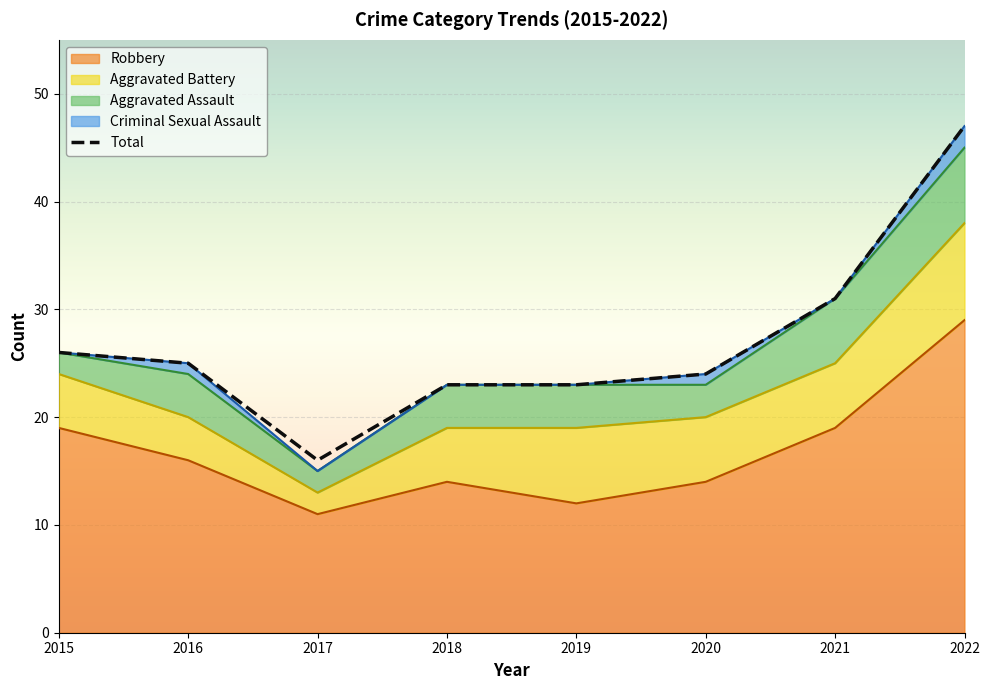

Rank the categories by value from highest to lowest.

2022, 2021, 2015, 2016, 2020, 2018, 2019, 2017